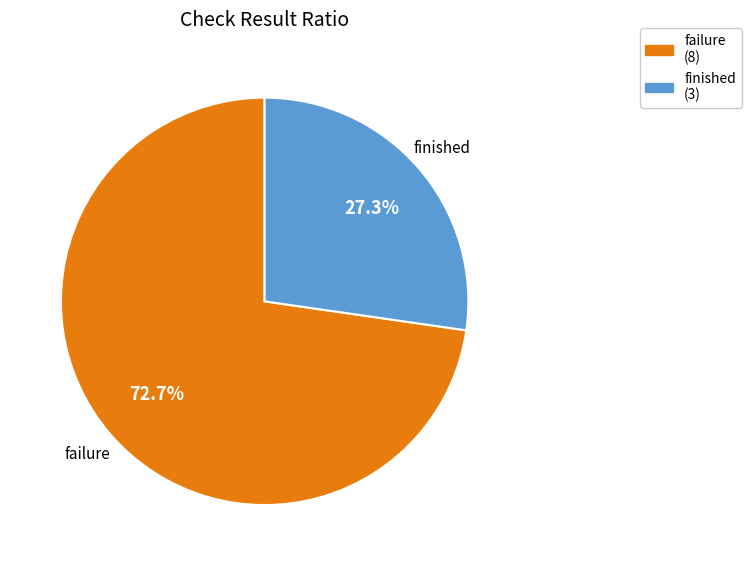

Count the number of slices in the pie.

2